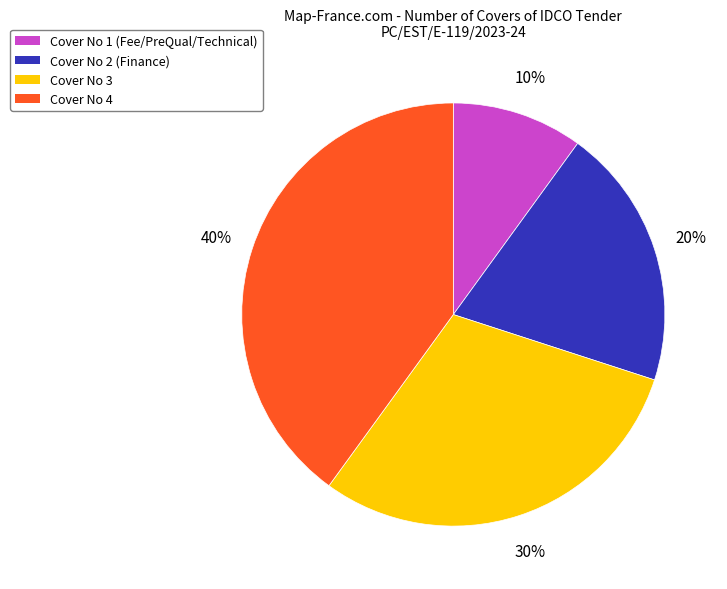

How many slices are in this pie chart?

4